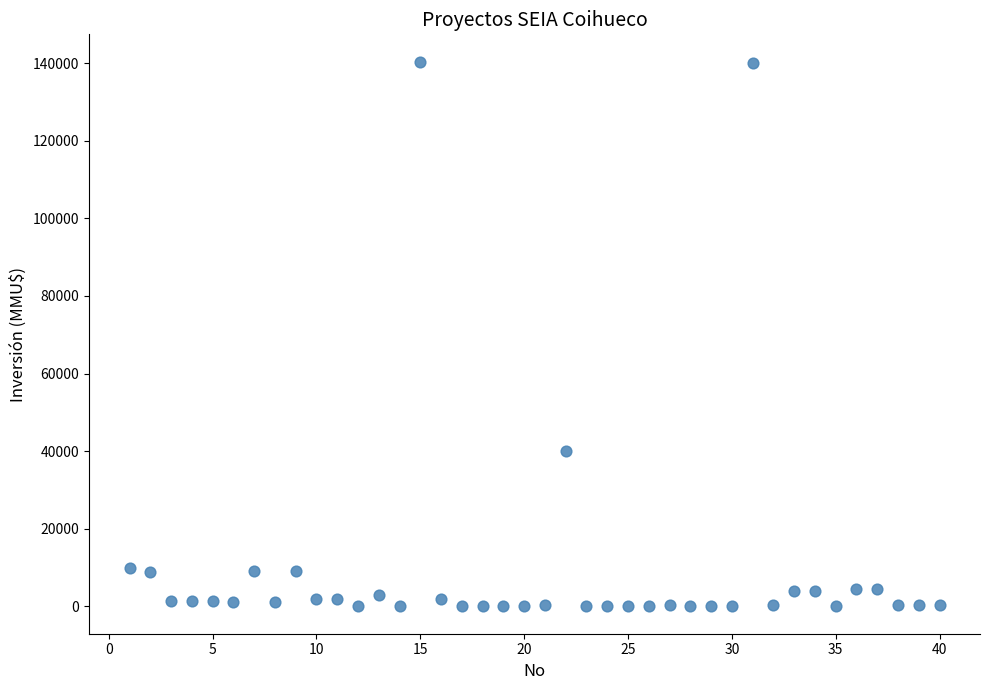

What Y value in the scatter plot is closest to 70200?

40000